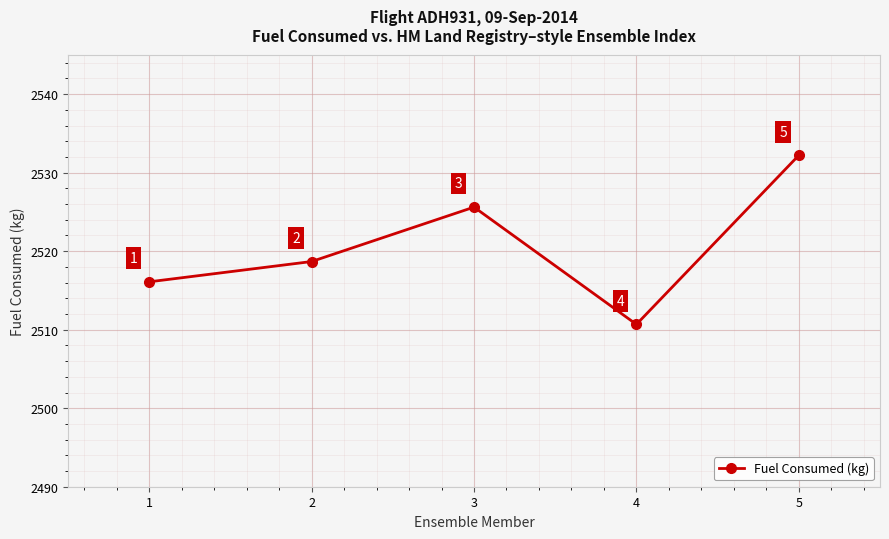

What is the change in value from 1 to 2?

+2.6